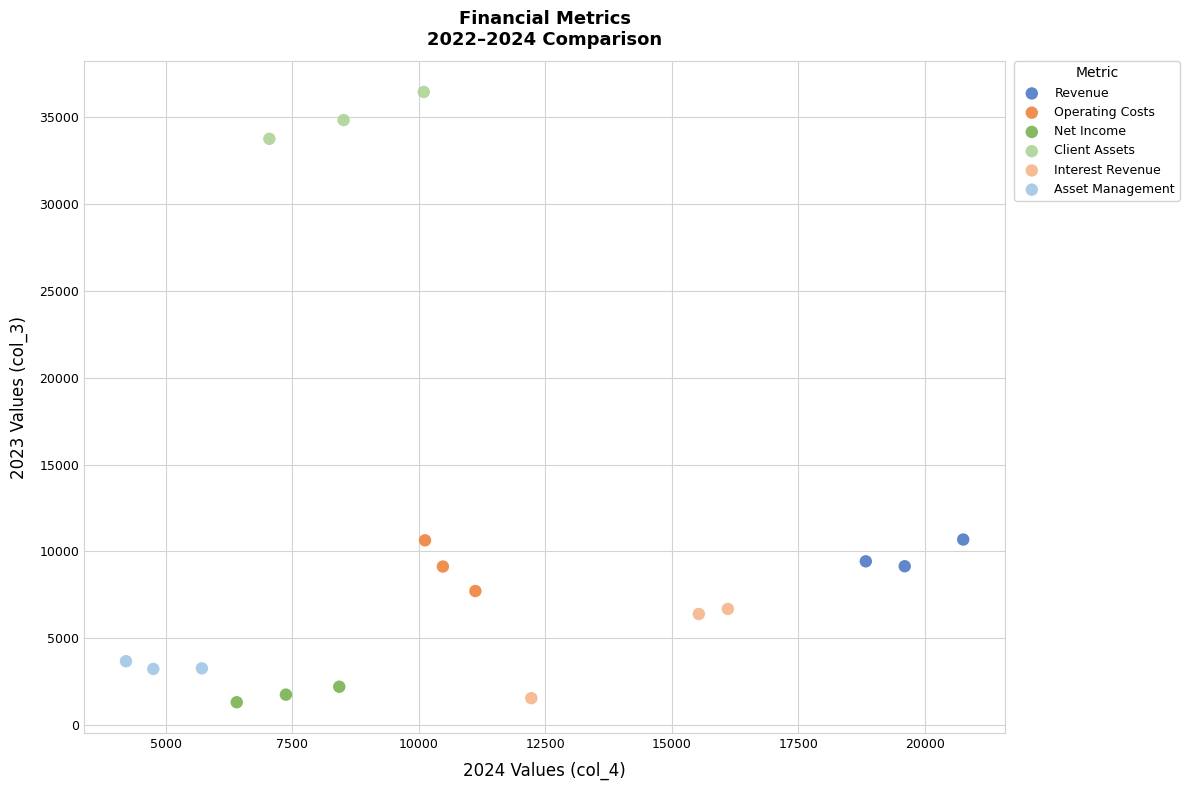

What are all the series names shown in the legend?

Revenue, Operating Costs, Net Income, Client Assets, Interest Revenue, Asset Management